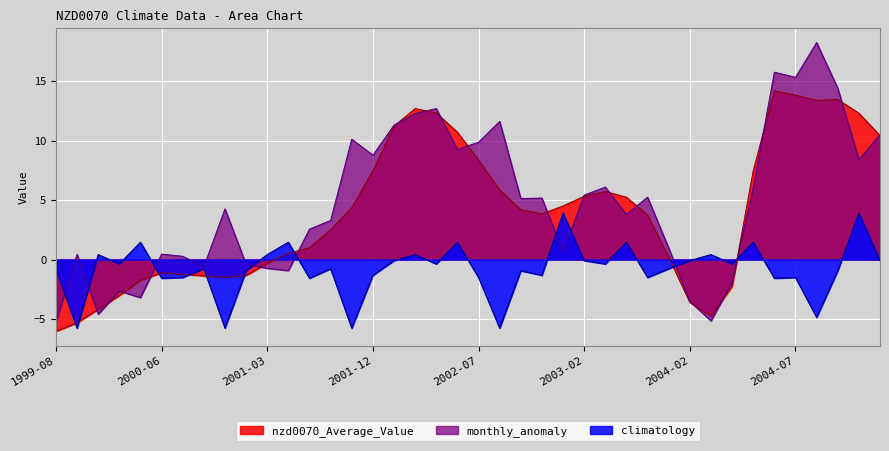

Reading left to right, extract all data points from this chart.

nzd0070_Average_Value: 1999-08=-6.0	1999-10=-5.3	2000-03=-4.2	2000-04=-3.0	2000-05=-1.7	2000-06=-1.1	2000-07=-1.2	2000-08=-1.4	2000-10=-1.5	2000-11=-1.3	2001-03=-0.3	2001-05=0.5	2001-06=1.0	2001-08=2.5	2001-10=4.4	2001-12=7.4	2002-02=11.2	2002-03=12.7	2002-04=12.3	2002-05=10.7	2002-07=8.4	2002-10=5.9	2002-11=4.2	2002-12=3.8	2003-01=4.5	2003-02=5.3	2003-04=5.7	2003-05=5.2	2003-07=3.7	2003-08=0.2	2004-02=-3.6	2004-03=-4.7	2004-04=-2.3	2004-05=7.5	2004-06=14.2	2004-07=13.8	2004-09=13.4	2004-11=13.5	2005-01=12.3	2005-02=10.4
climatology: 1999-08=-0.8	1999-10=-5.8	2000-03=0.4	2000-04=-0.4	2000-05=1.5	2000-06=-1.6	2000-07=-1.5	2000-08=-0.8	2000-10=-5.8	2000-11=-0.9	2001-03=0.4	2001-05=1.5	2001-06=-1.6	2001-08=-0.8	2001-10=-5.8	2001-12=-1.3	2002-02=-0.1	2002-03=0.4	2002-04=-0.4	2002-05=1.5	2002-07=-1.5	2002-10=-5.8	2002-11=-0.9	2002-12=-1.3	2003-01=3.9	2003-02=-0.1	2003-04=-0.4	2003-05=1.5	2003-07=-1.5	2003-08=-0.8	2004-02=-0.1	2004-03=0.4	2004-04=-0.4	2004-05=1.5	2004-06=-1.6	2004-07=-1.5	2004-09=-4.9	2004-11=-0.9	2005-01=3.9	2005-02=-0.1
monthly_anomaly: 1999-08=-5.3	1999-10=0.4	2000-03=-4.6	2000-04=-2.6	2000-05=-3.2	2000-06=0.5	2000-07=0.3	2000-08=-0.6	2000-10=4.3	2000-11=-0.4	2001-03=-0.7	2001-05=-0.9	2001-06=2.6	2001-08=3.3	2001-10=10.1	2001-12=8.8	2002-02=11.3	2002-03=12.3	2002-04=12.7	2002-05=9.3	2002-07=9.9	2002-10=11.6	2002-11=5.1	2002-12=5.2	2003-01=0.6	2003-02=5.4	2003-04=6.1	2003-05=3.8	2003-07=5.2	2003-08=1.0	2004-02=-3.5	2004-03=-5.2	2004-04=-1.9	2004-05=6.0	2004-06=15.7	2004-07=15.3	2004-09=18.2	2004-11=14.4	2005-01=8.4	2005-02=10.5